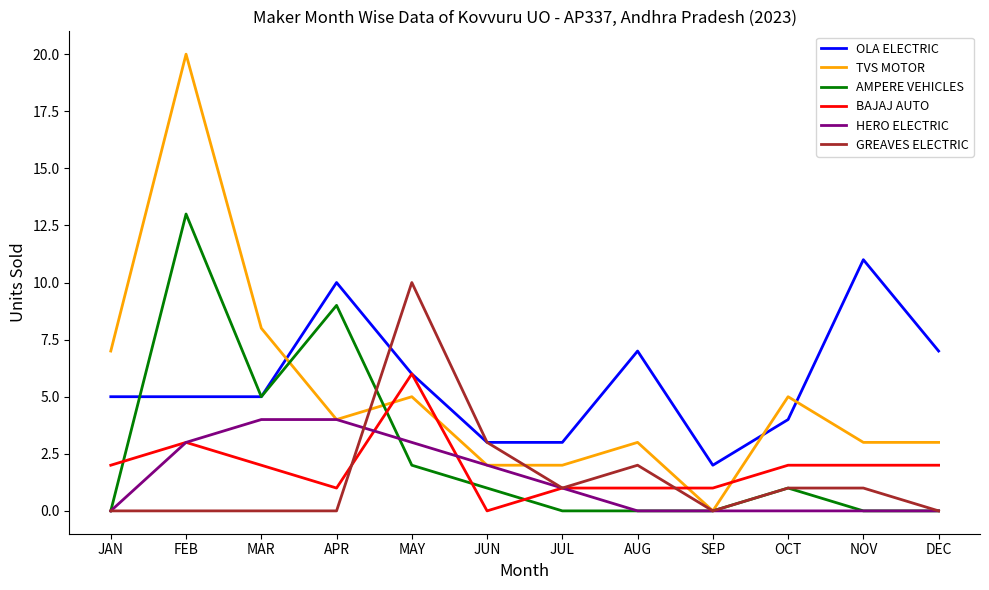

What position from the left is JAN?

1